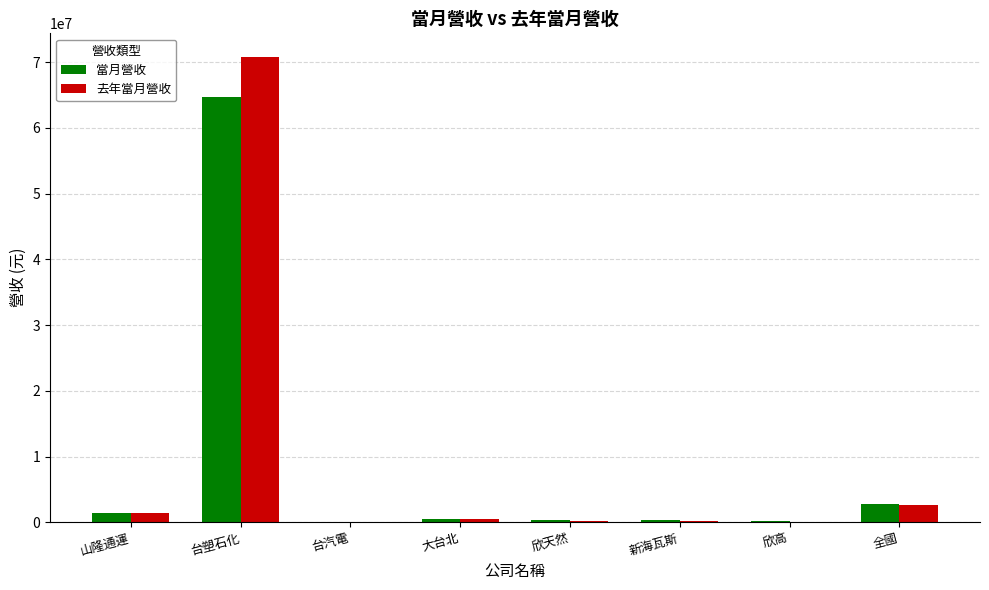

At which category is the sum across all series the highest?

台塑石化